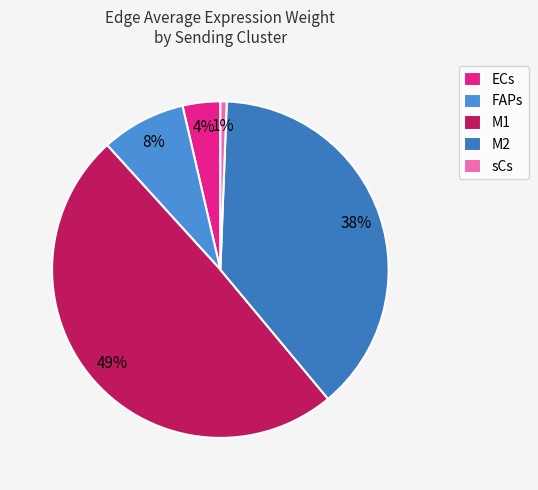

What percentage is the FAPs slice, to the nearest percent?

8%